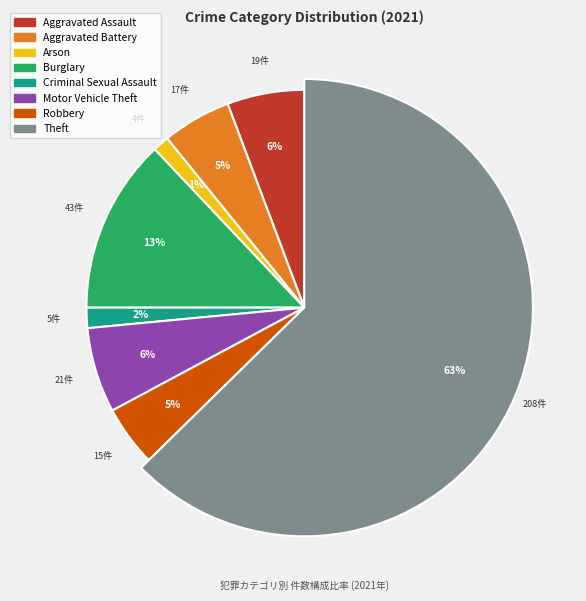

What percentage is the Theft slice, to the nearest percent?

63%